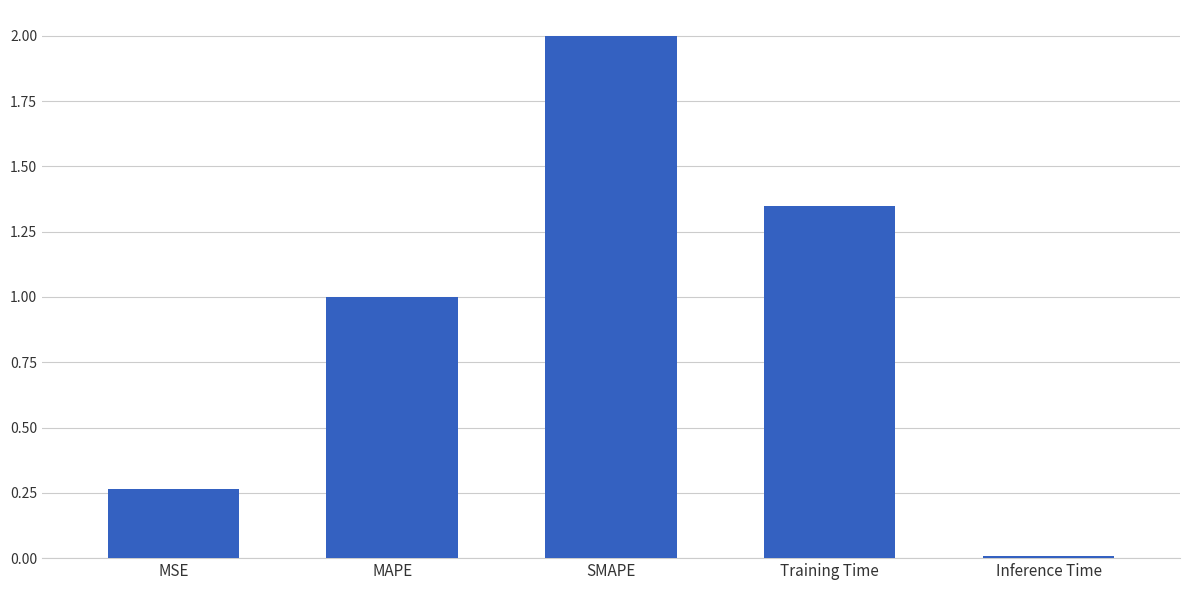

Rank the categories by value from highest to lowest.

SMAPE, Training Time, MAPE, MSE, Inference Time